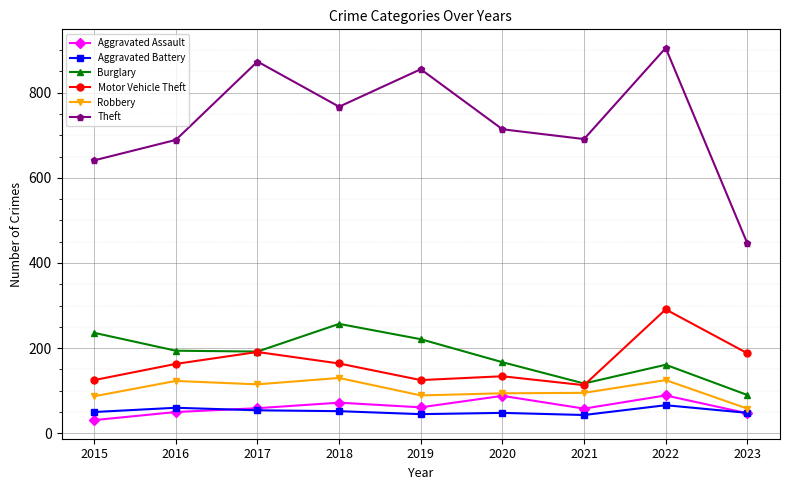

How many data points does each series have?

9